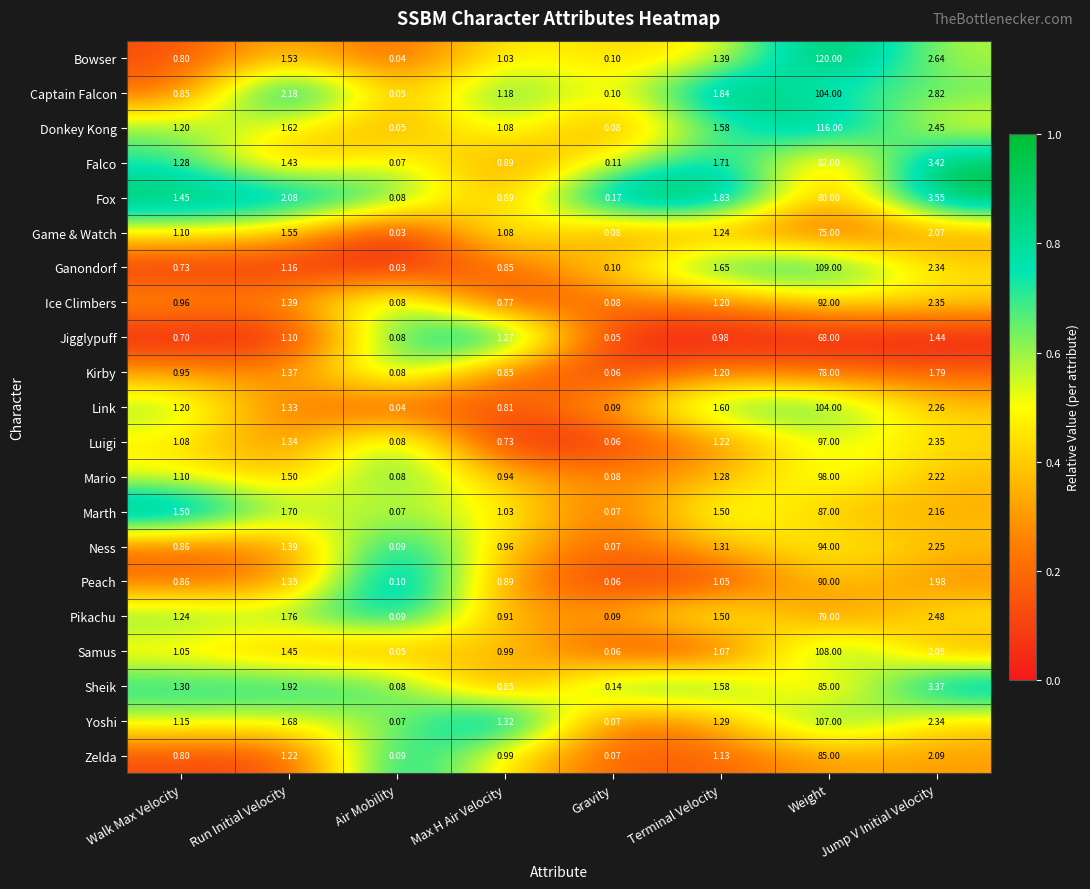

How many values in the Yoshi series are below 1?

2